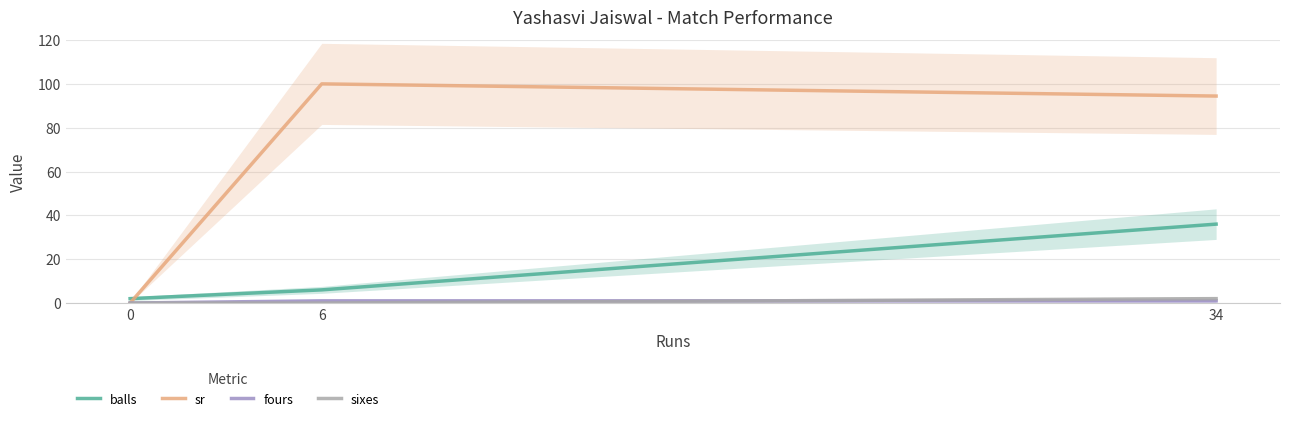

Which has a higher value, 34 or 0?

34